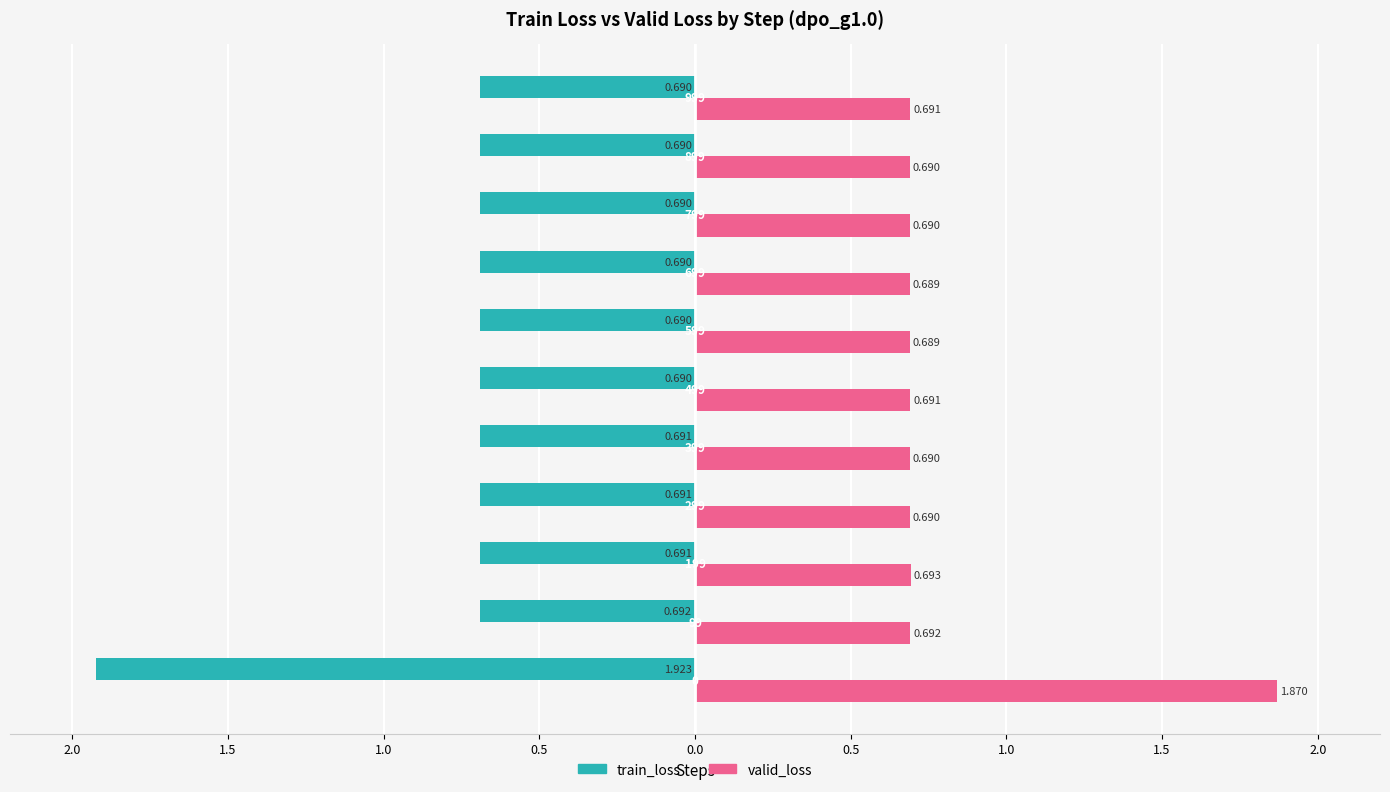

Reading left to right, list all the values displayed in this chart.

train_loss: -1.9	-0.7	-0.7	-0.7	-0.7	-0.7	-0.7	-0.7	-0.7	-0.7	-0.7
valid_loss: 1.9	0.7	0.7	0.7	0.7	0.7	0.7	0.7	0.7	0.7	0.7